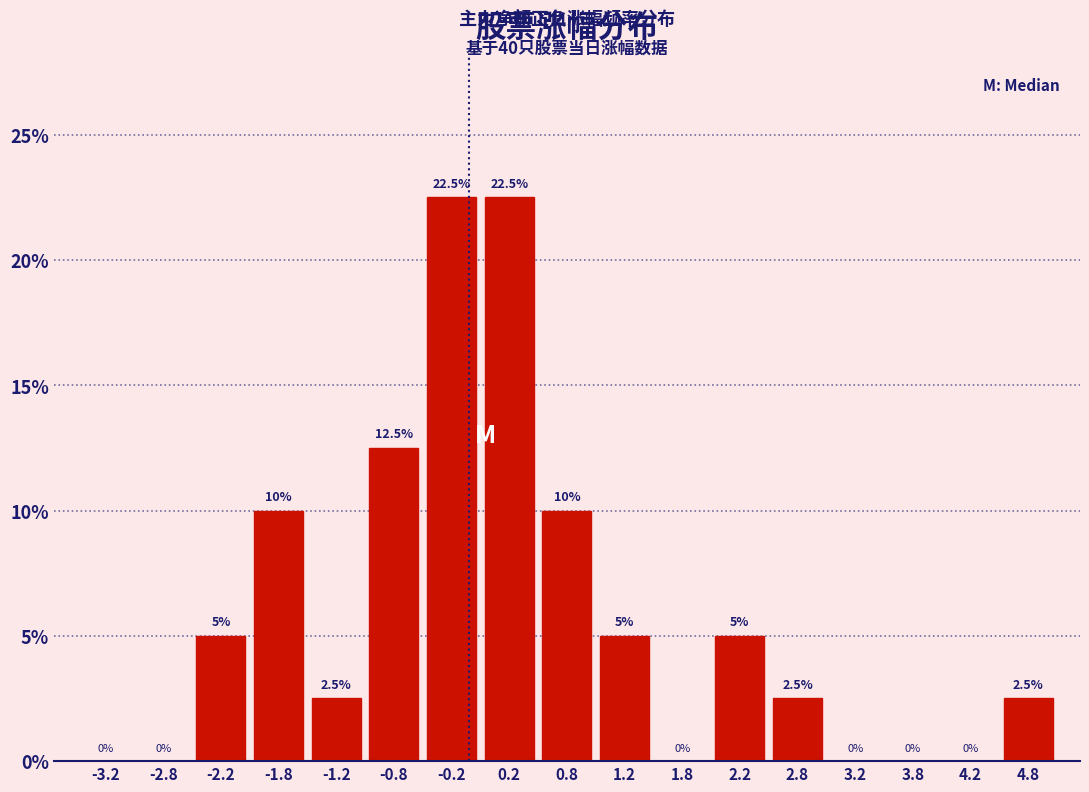

Reading left to right, transcribe this chart: for each bar, give the range it covers on the x-axis and its height.

-3.5 to -3.0: 0.0
-3.0 to -2.5: 0.0
-2.5 to -2.0: 5.0
-2.0 to -1.5: 10.0
-1.5 to -1.0: 2.5
-1.0 to -0.5: 12.5
-0.5 to 0.0: 22.5
0.0 to 0.5: 22.5
0.5 to 1.0: 10.0
1.0 to 1.5: 5.0
1.5 to 2.0: 0.0
2.0 to 2.5: 5.0
2.5 to 3.0: 2.5
3.0 to 3.5: 0.0
3.5 to 4.0: 0.0
4.0 to 4.5: 0.0
4.5 to 5.0: 2.5